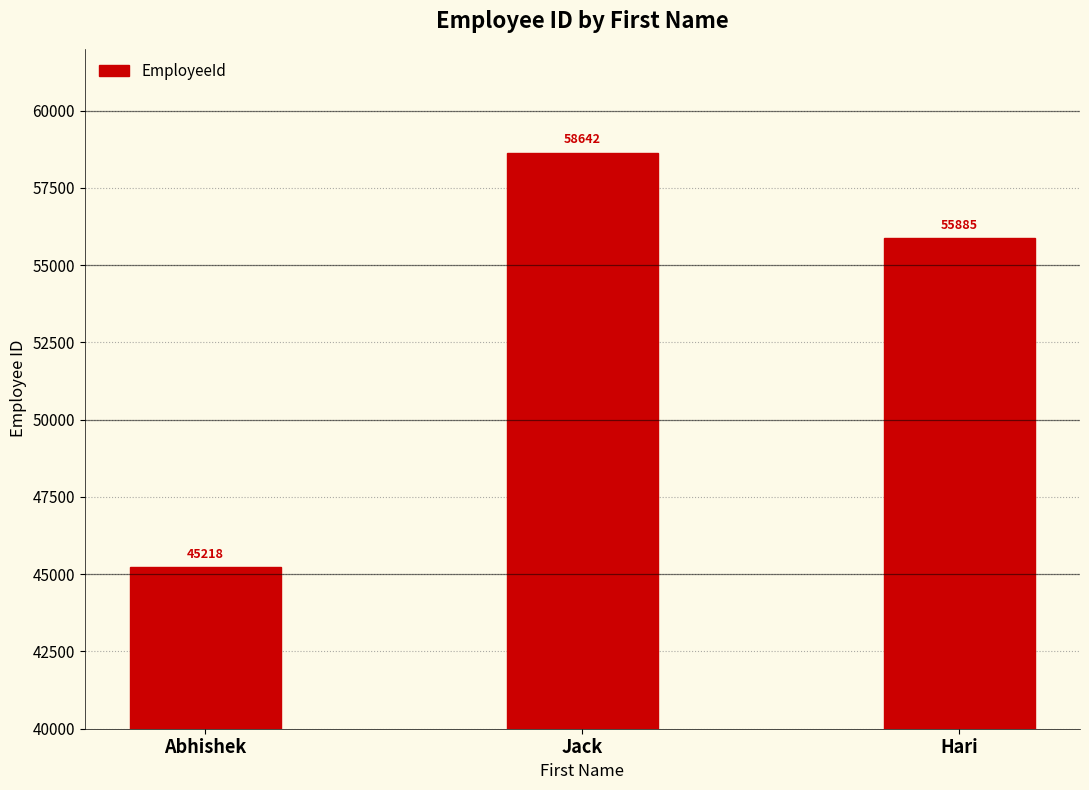

Where does the data first go above 55885?

Jack